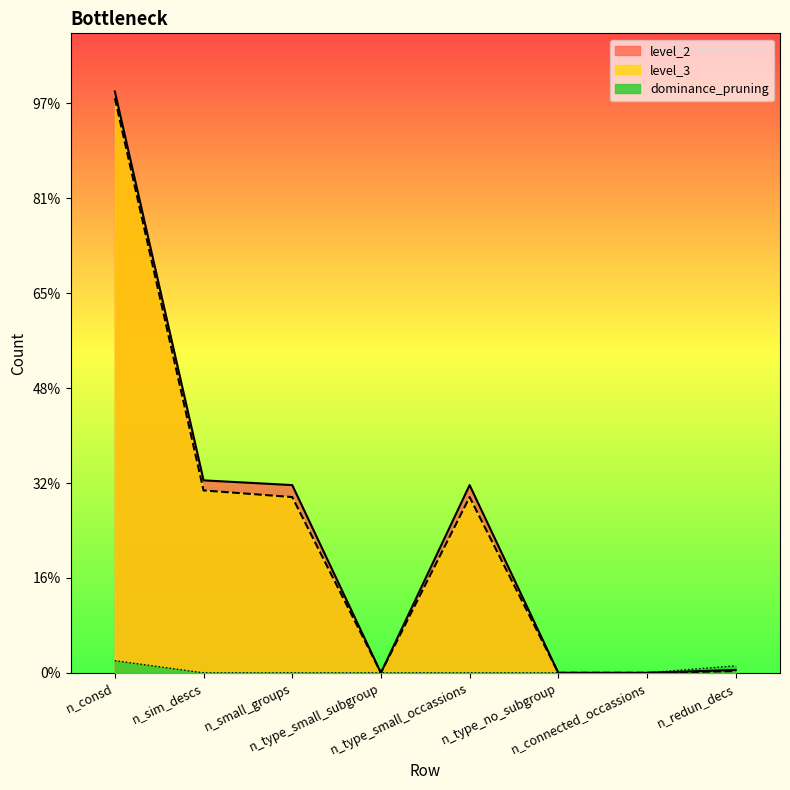

Where is level_3 nearest to the value 1513?

n_sim_descs